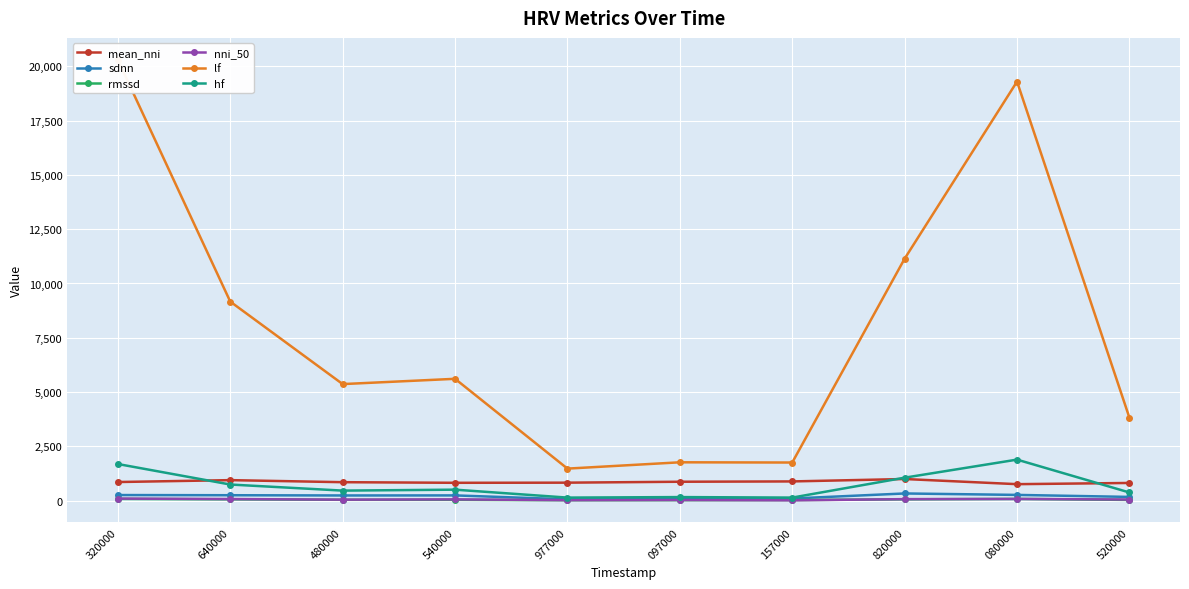

Reading left to right, extract all data points from this chart.

mean_nni: 320000=862.0	640000=949.5	480000=854.9	540000=826.7	977000=833.0	097000=875.4	157000=890.0	820000=1000.8	080000=763.9	520000=819.4
sdnn: 320000=263.2	640000=254.7	480000=243.6	540000=246.5	977000=66.9	097000=70.7	157000=103.5	820000=335.8	080000=269.5	520000=177.0
rmssd: 320000=85.5	640000=66.0	480000=44.3	540000=42.8	977000=24.5	097000=27.0	157000=32.3	820000=66.0	080000=84.3	520000=38.6
nni_50: 320000=101.0	640000=79.0	480000=51.0	540000=64.0	977000=28.0	097000=35.0	157000=20.0	820000=75.0	080000=84.0	520000=57.0
lf: 320000=20289.7	640000=9166.1	480000=5369.6	540000=5612.8	977000=1479.5	097000=1770.1	157000=1759.7	820000=11142.0	080000=19292.1	520000=3822.1
hf: 320000=1691.1	640000=747.3	480000=467.4	540000=510.9	977000=145.5	097000=169.6	157000=146.0	820000=1062.1	080000=1893.6	520000=381.1